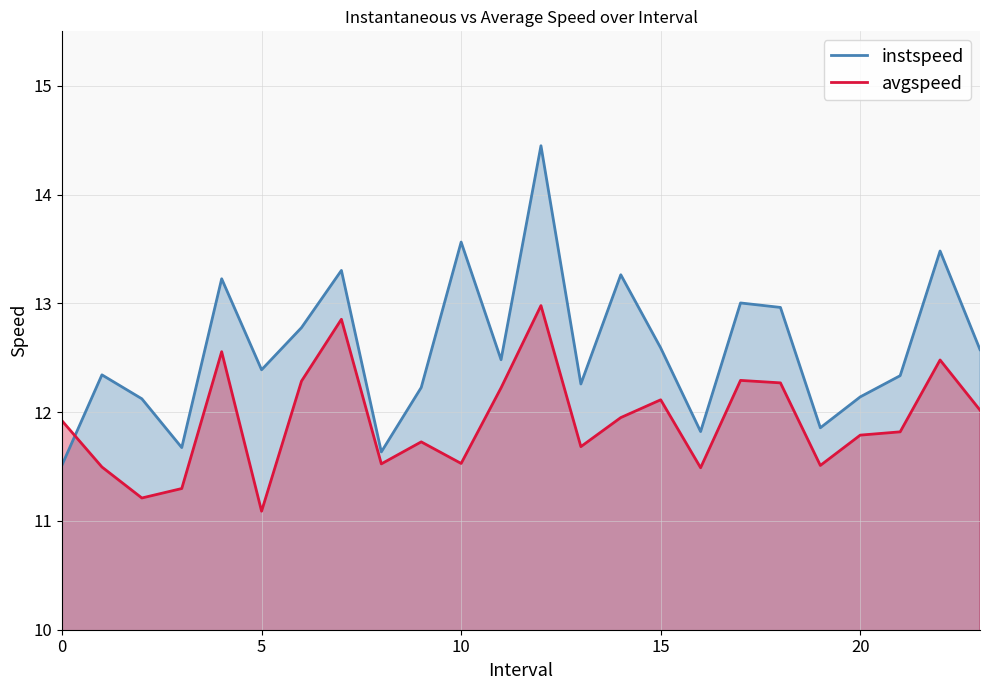

The value of avgspeed at 0.0 is 11.9. True or false?

True